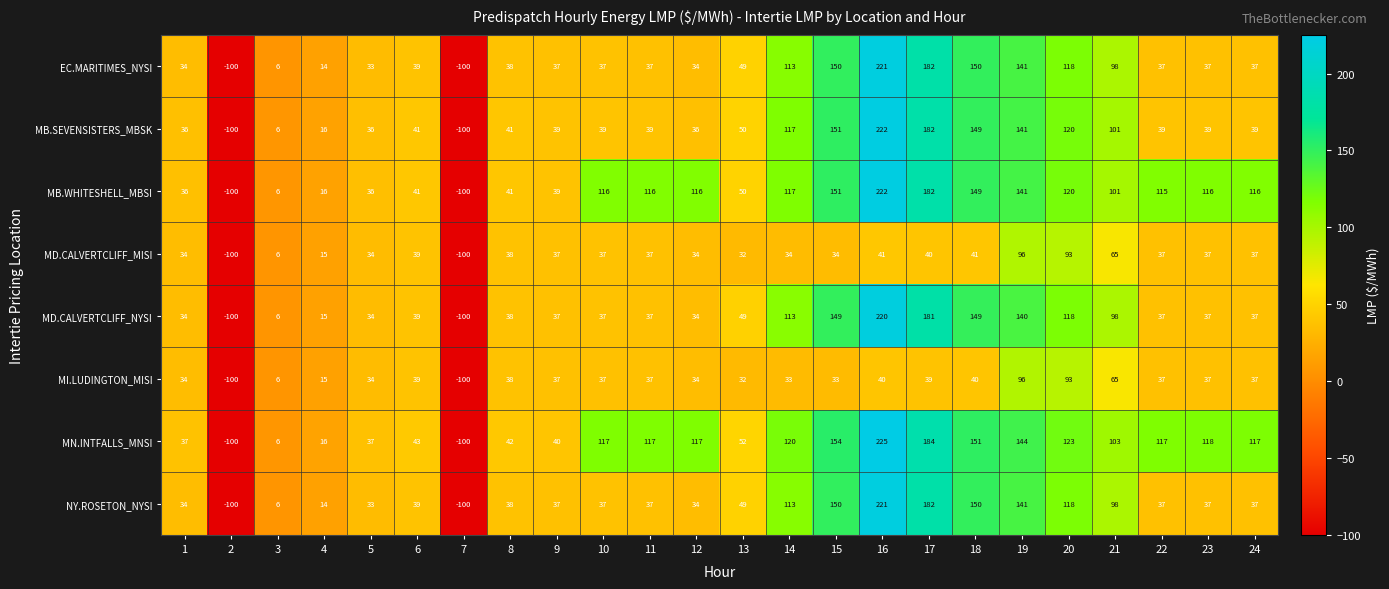

At which label does MD.CALVERTCLIFF_MISI first exceed 37?

6